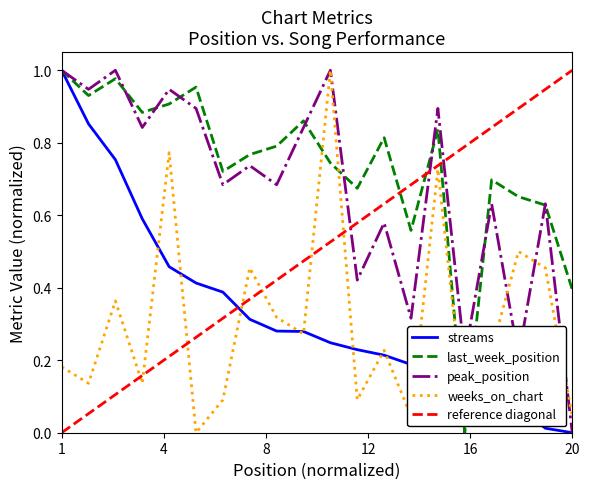

The value of last_week_position at 14 is 0.6. True or false?

True